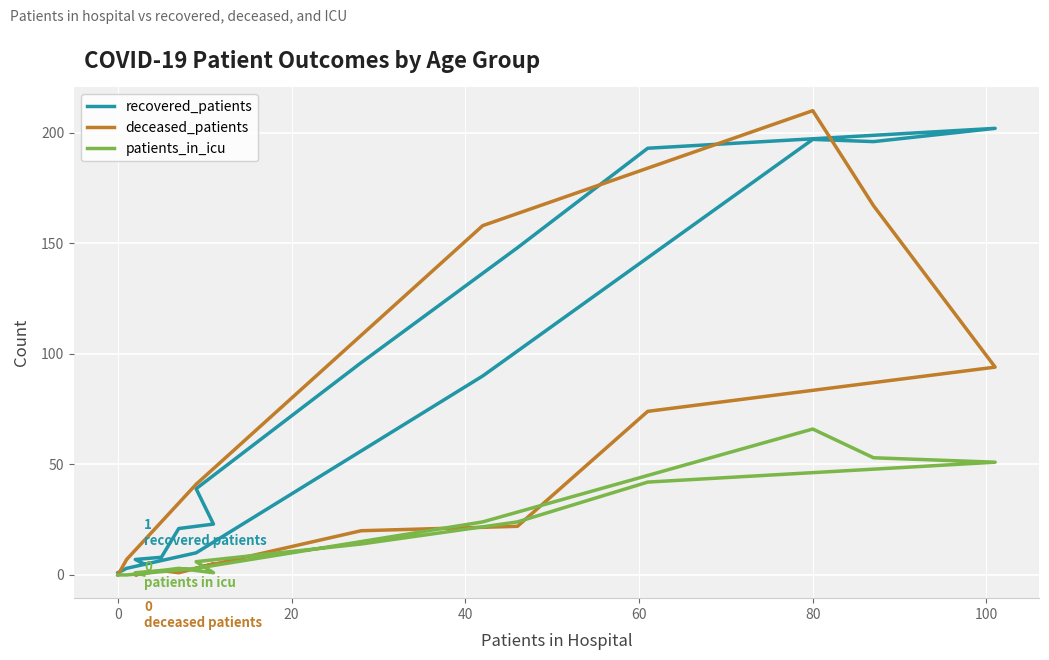

What is the value of the recovered_patients point at the 4th from the left?

21